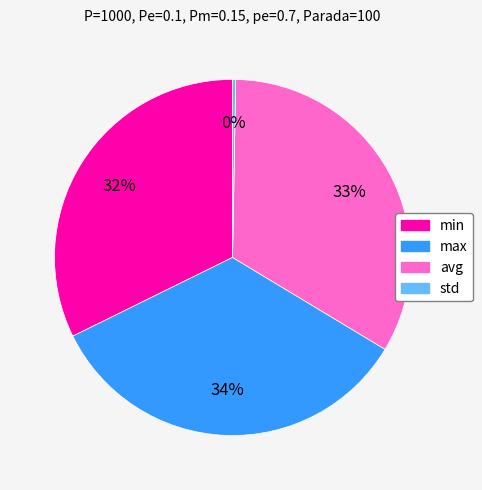

Combined, do max and std account for over 50%?

No